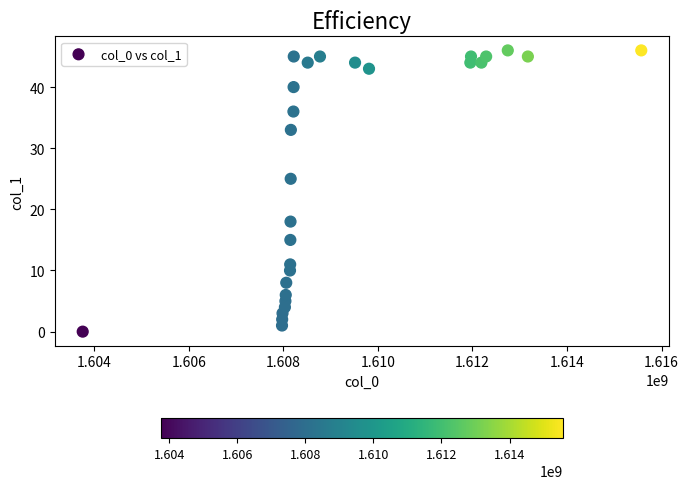

What Y value in the scatter plot is closest to 23?

25